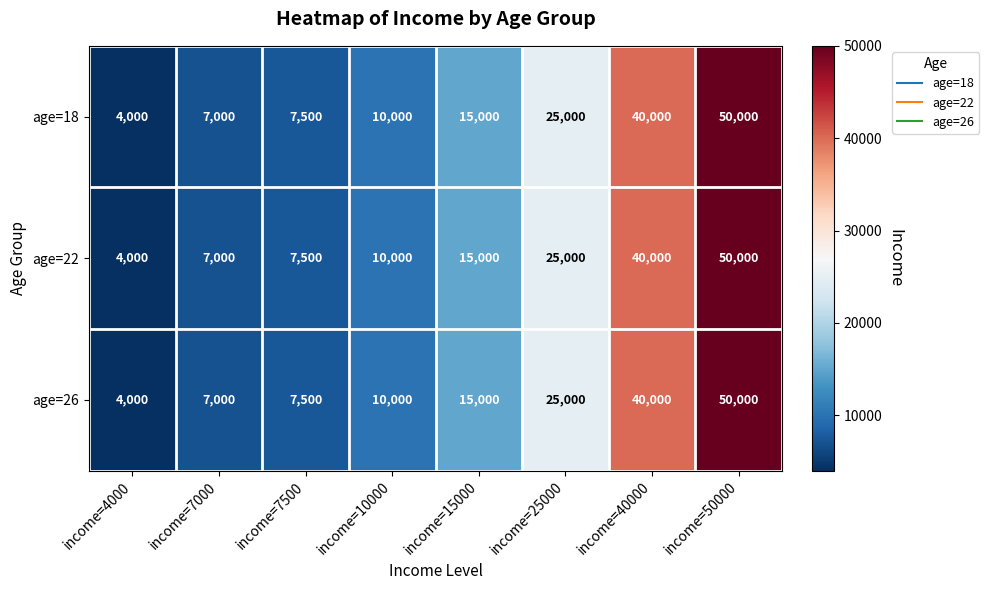

What is the difference between the second highest and second lowest values in the age=26 series?

33000